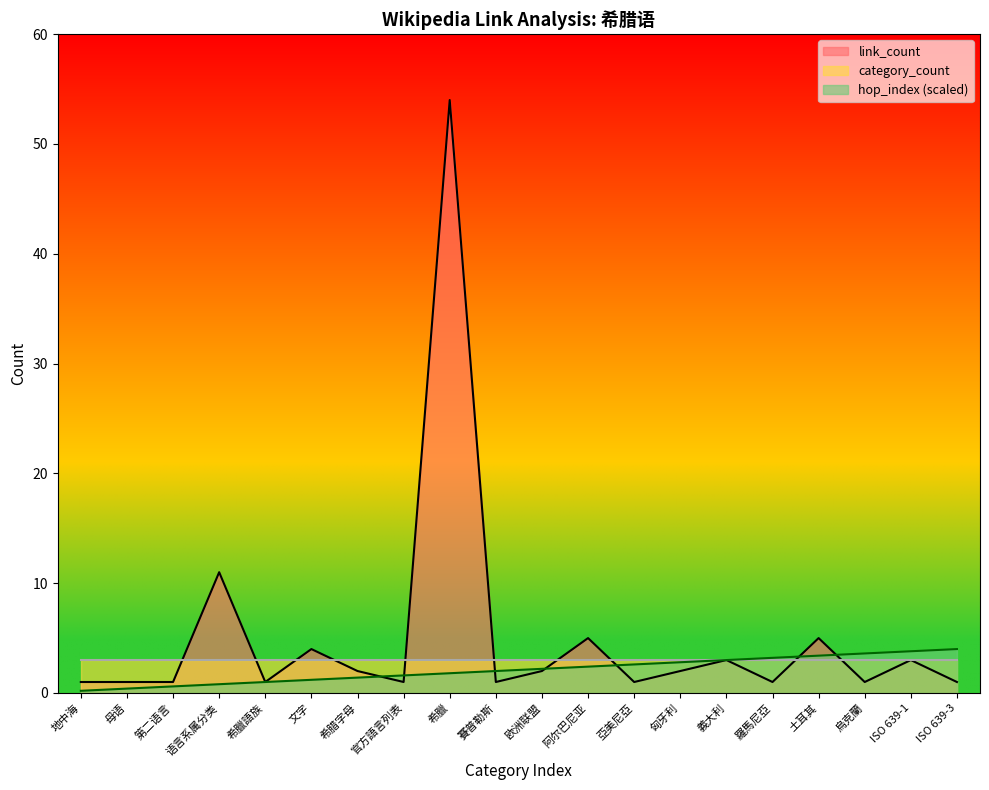

How many intersections are there between link_count and hop_index?

7